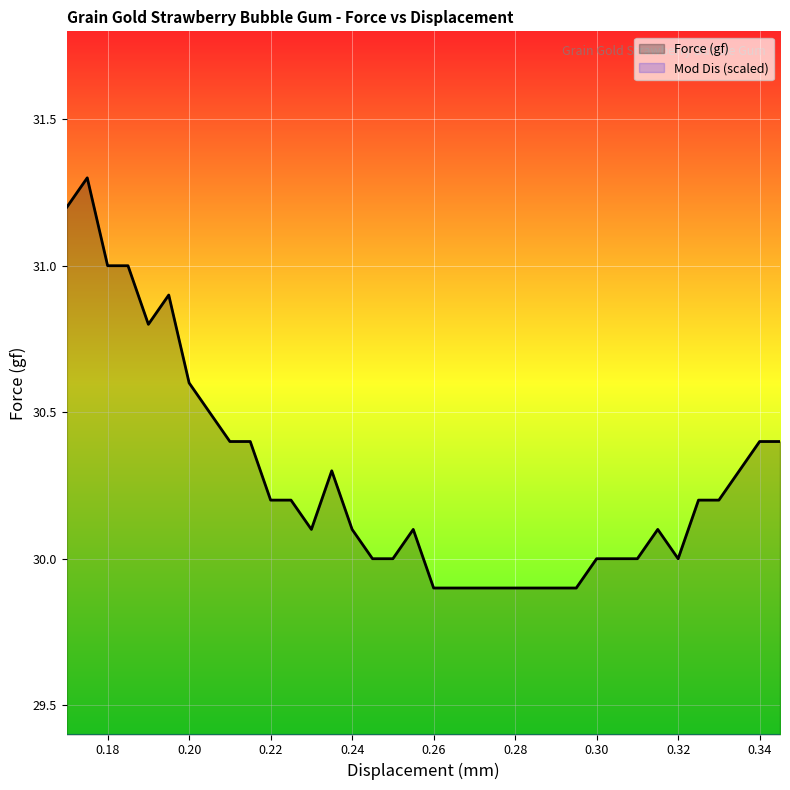

What is the maximum value for Force (gf)?

31.3